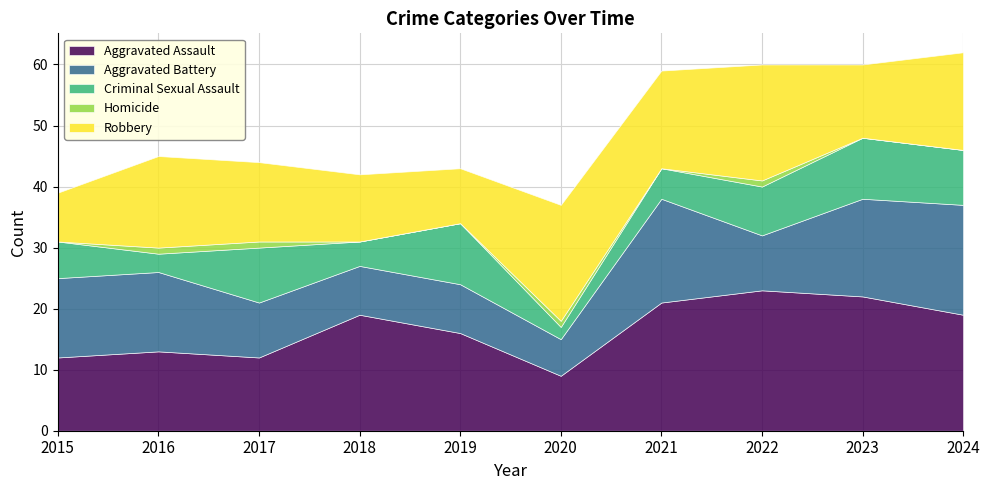

Count the number of categories in the chart.

10